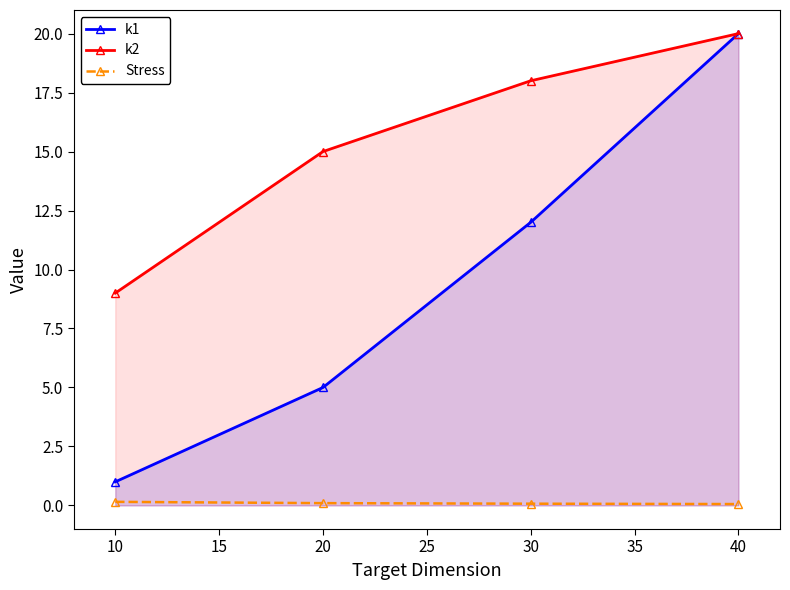

How many Stress values are between 0 and 1?

4